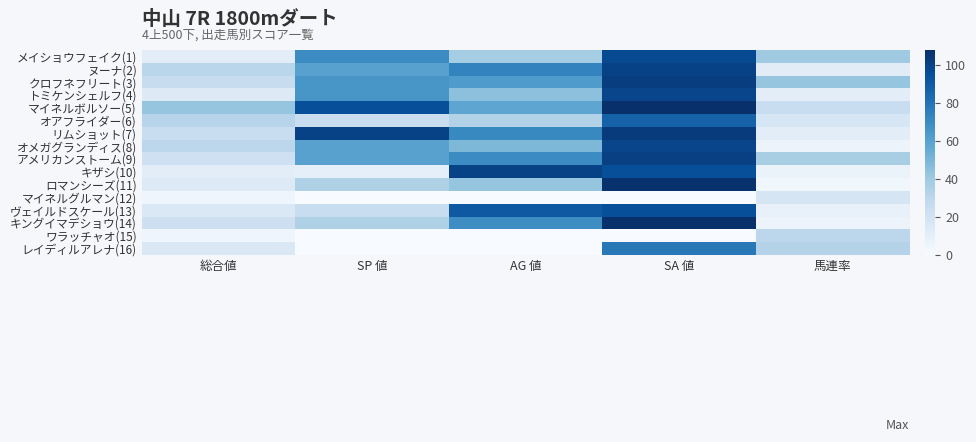

Count the number of data series in this chart.

16